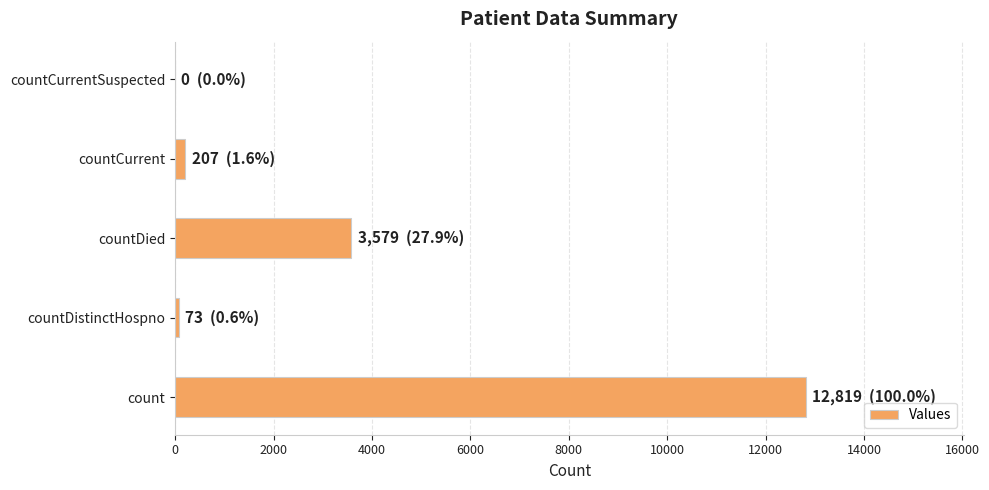

The chart shows a value of 6707 at countCurrentSuspected. True or false?

False